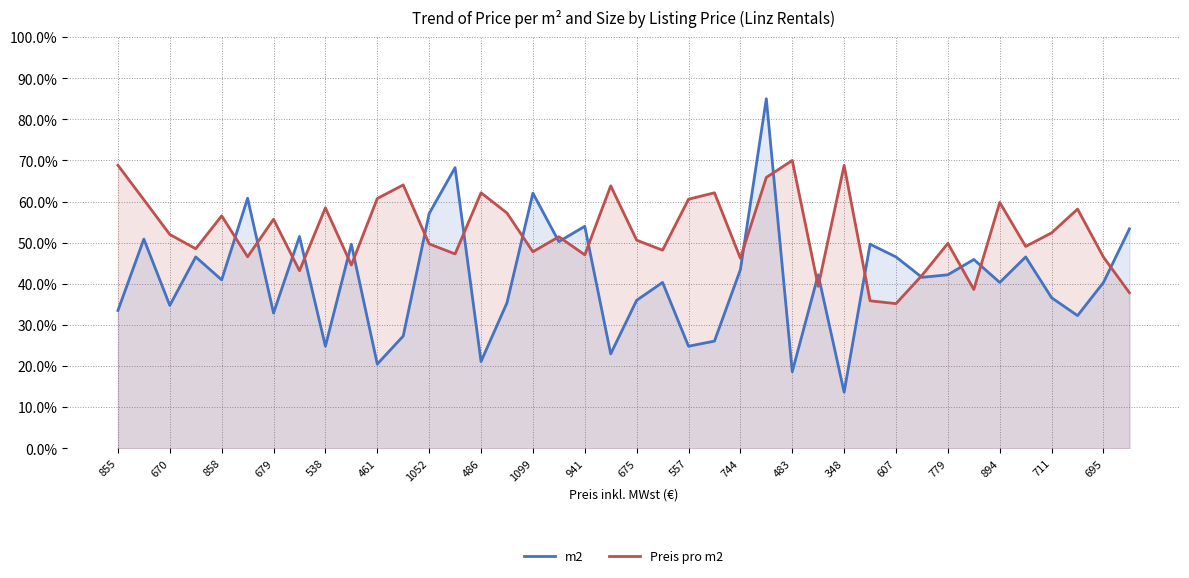

How many data points in Preis pro m2 are less than 51?

20